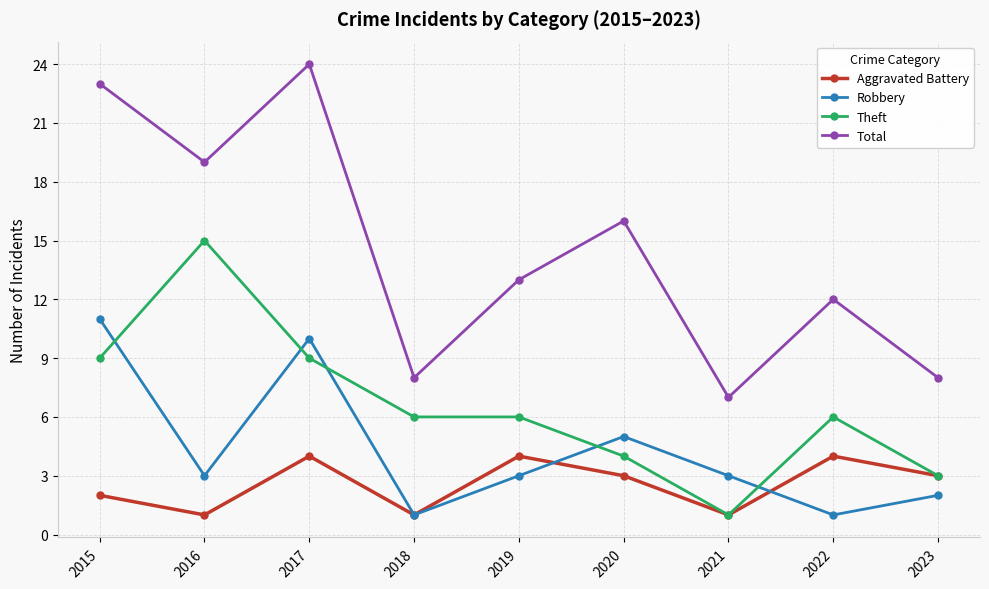

True or false: Robbery has a value of 3 at 2016.

True